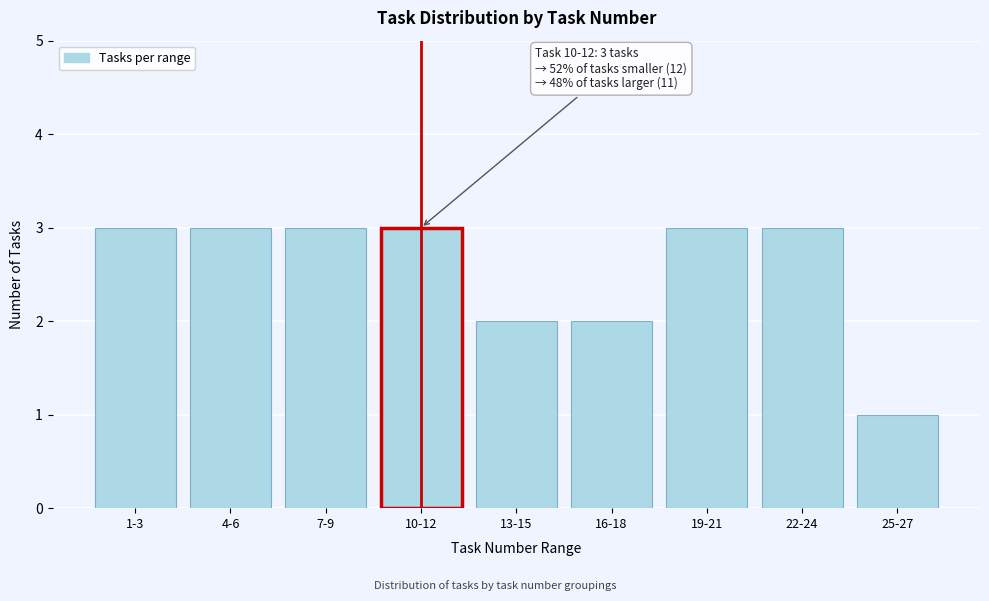

Reading left to right, transcribe all the data shown in this chart.

3	3	3	3	2	2	3	3	1